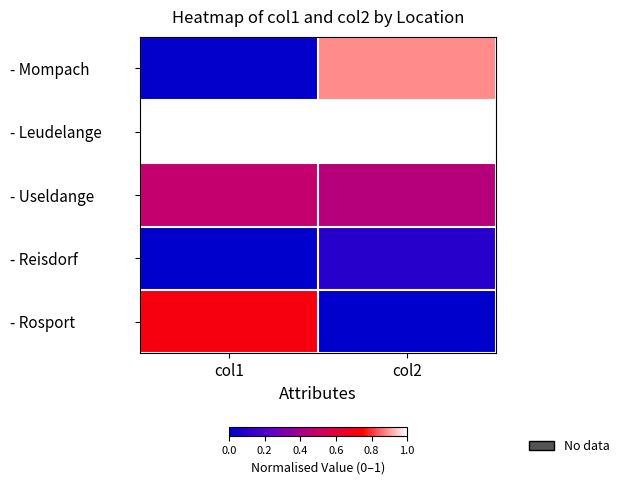

List the series in order of their peak value, lowest first.

- Reisdorf, - Useldange, - Rosport, - Mompach, - Leudelange